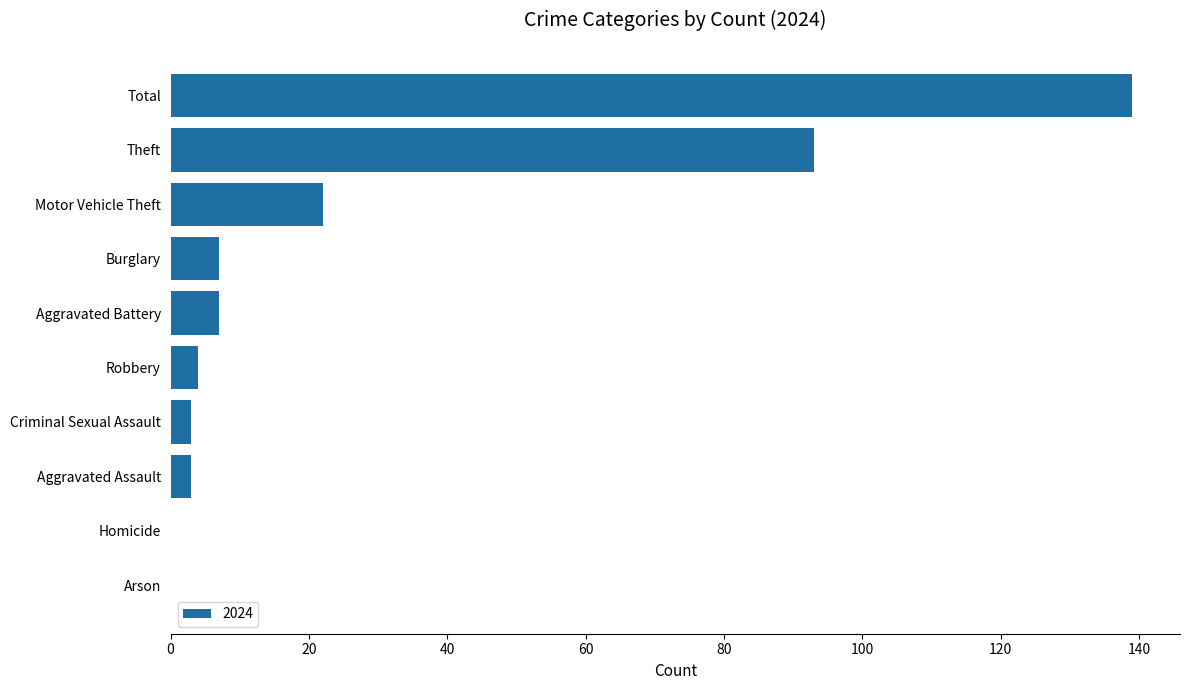

Count the number of data series in this chart.

1